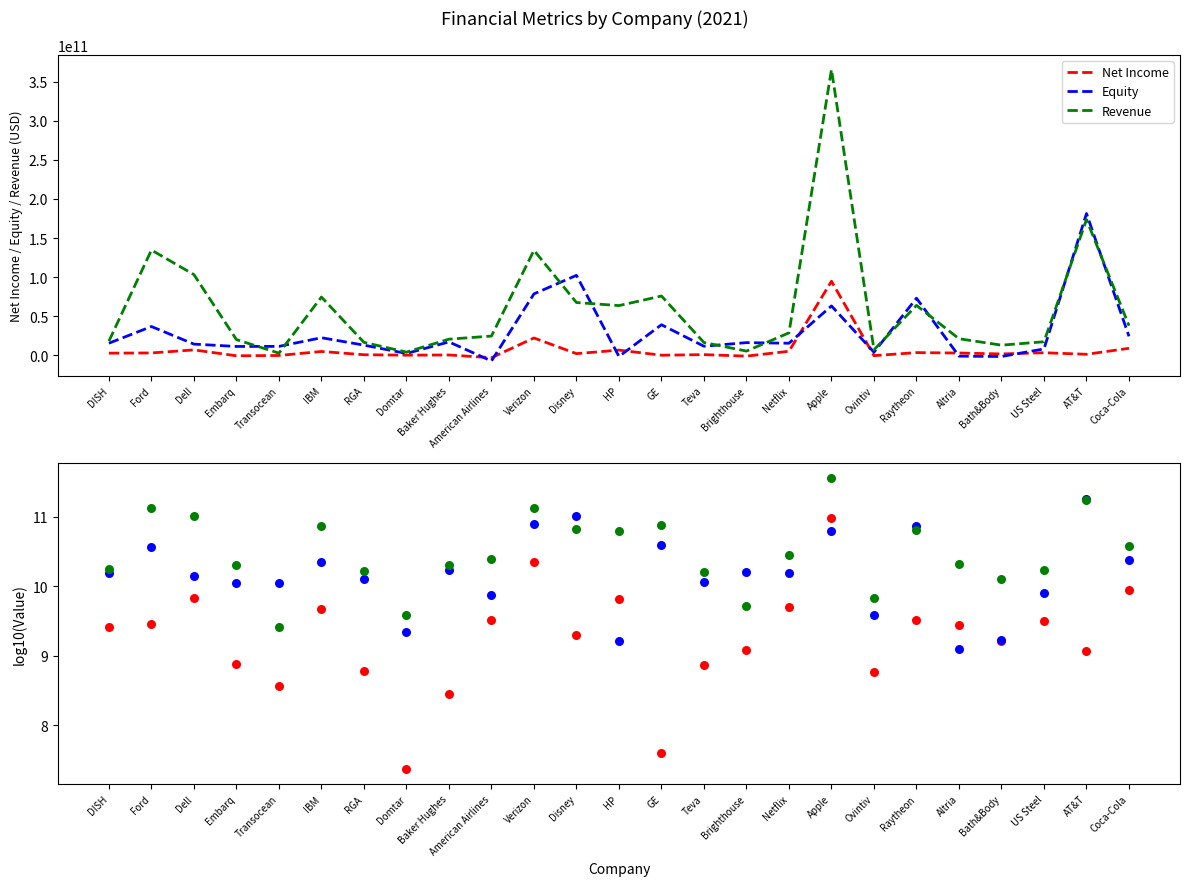

At which category is the sum across all series the highest?

Apple